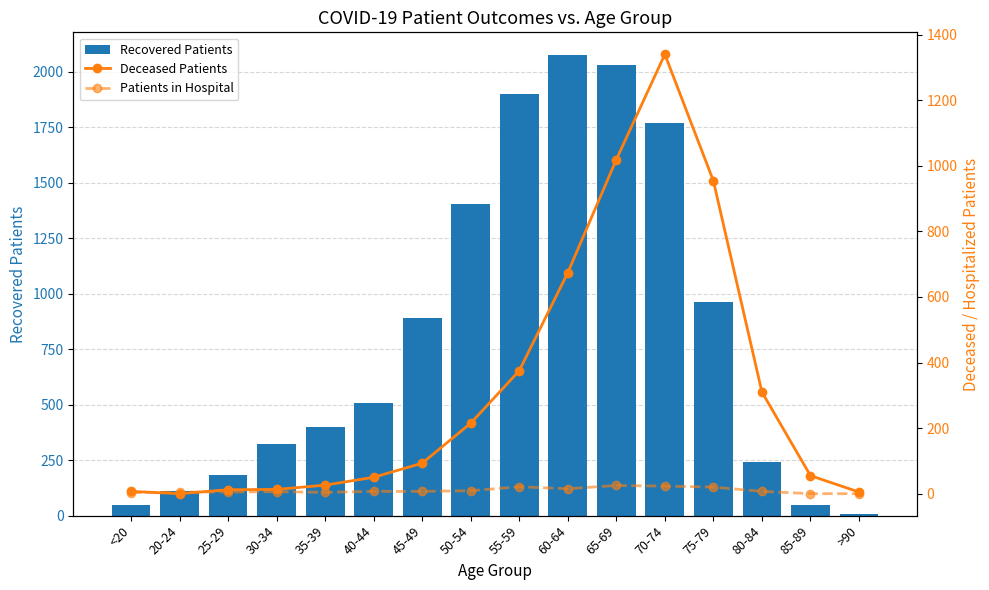

The Recovered Patients series shows 1407 at 50-54. True or false?

True